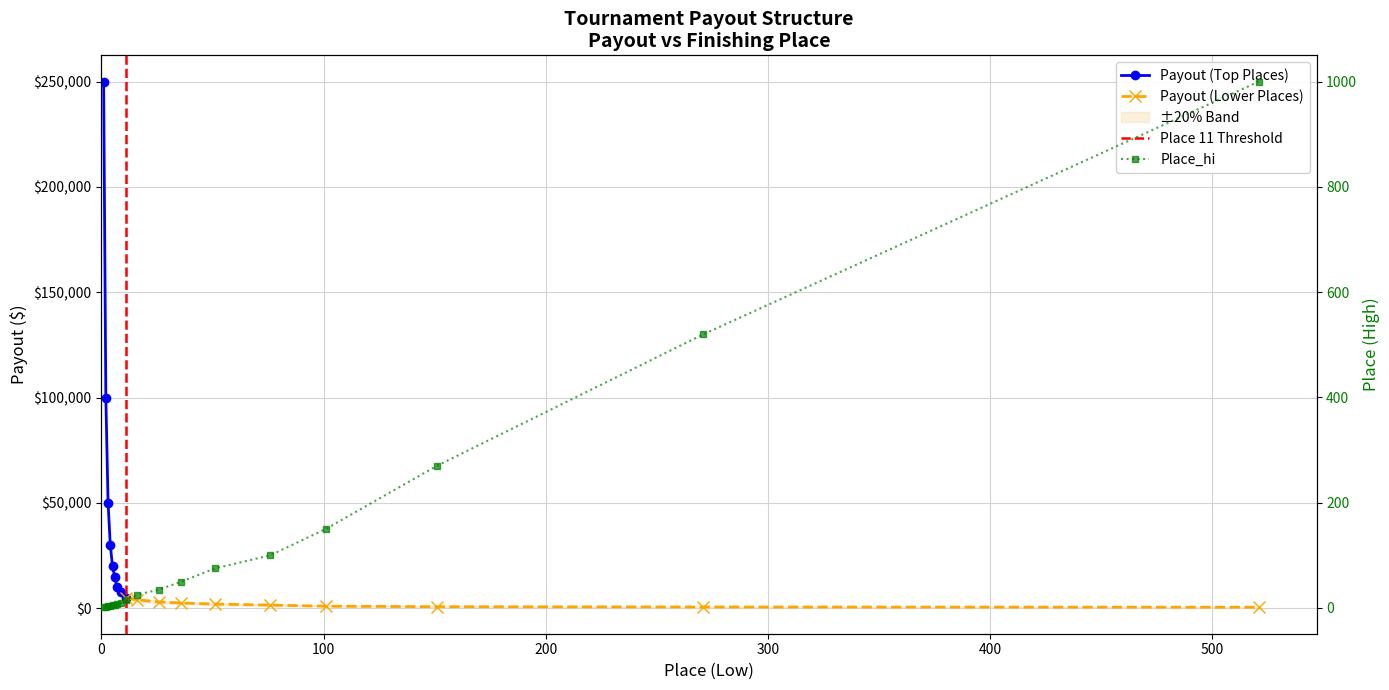

Which category has the highest value across all series?

521